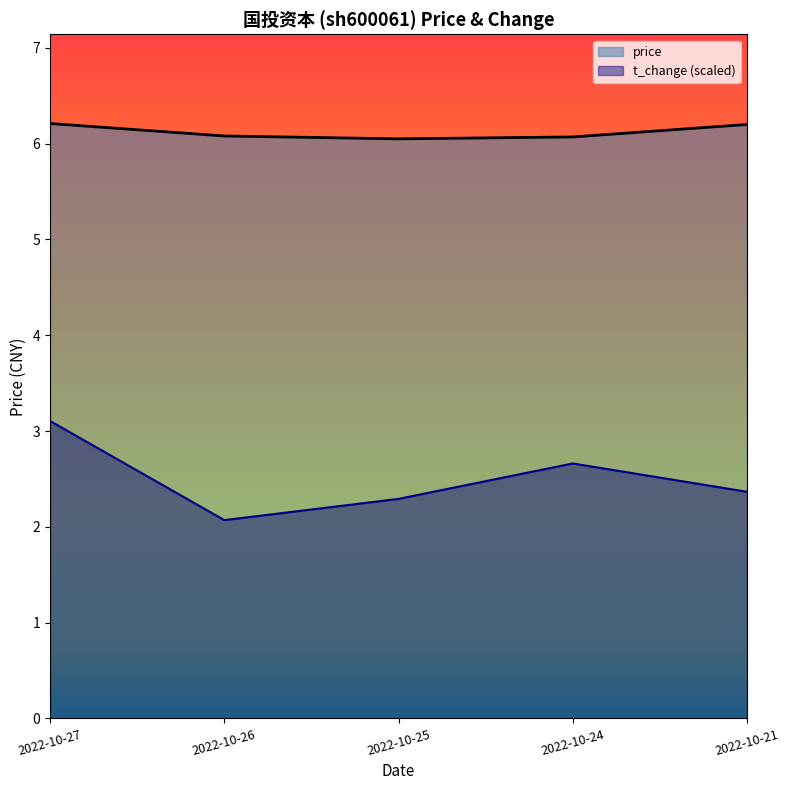

What is the difference between the maximum and minimum values in the price series?

0.2